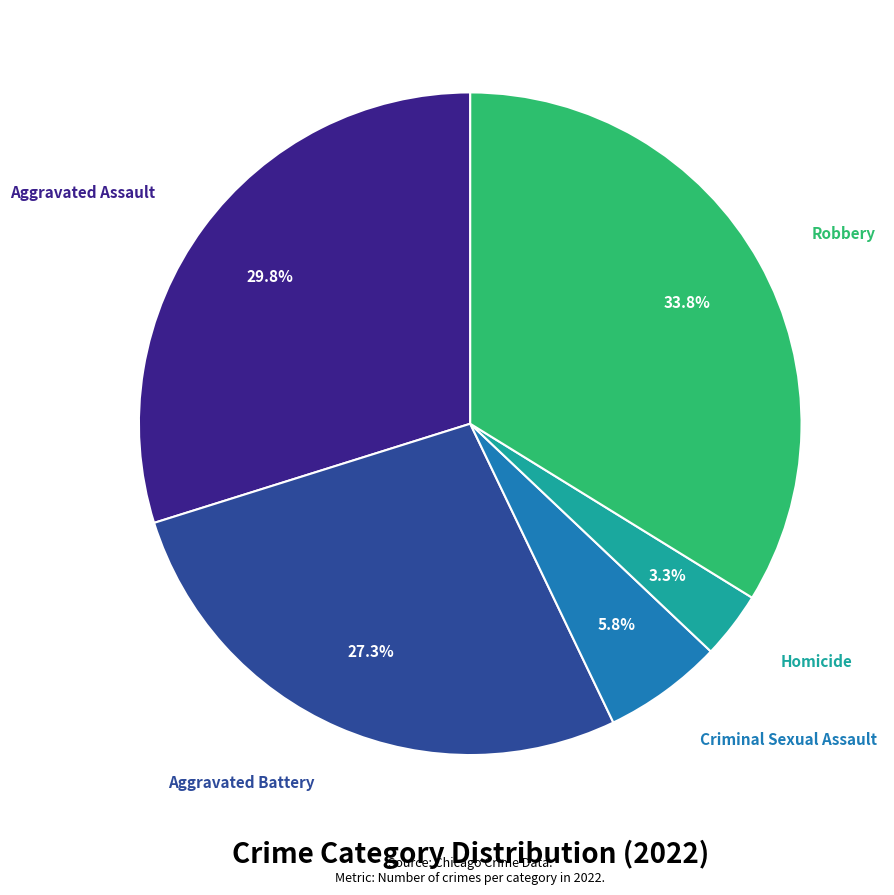

Which has a higher value, Criminal Sexual Assault or Homicide?

Criminal Sexual Assault